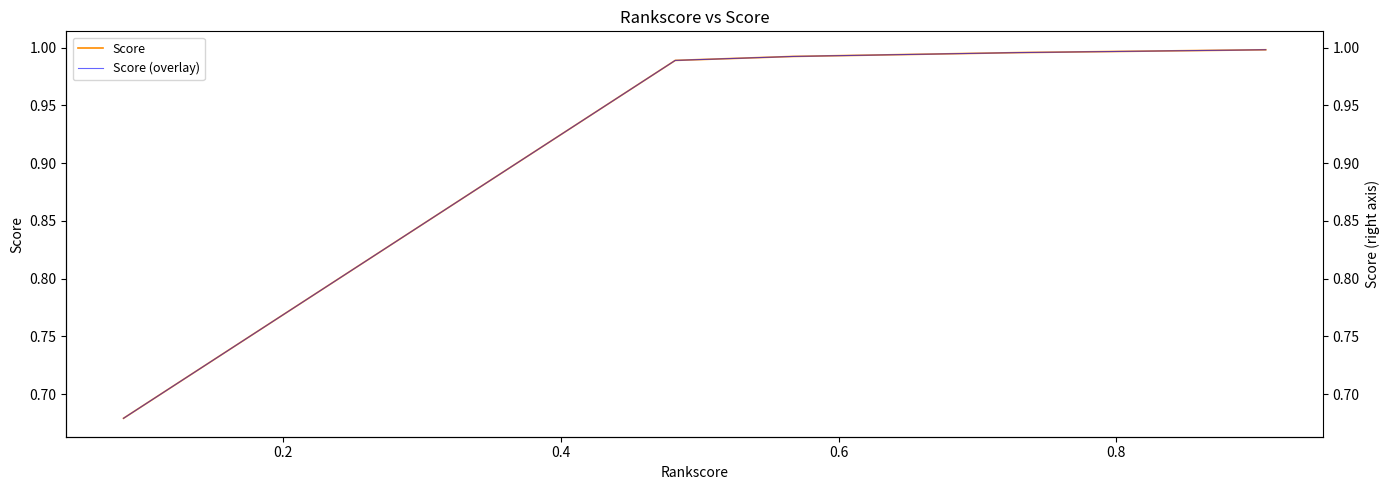

True or false: Score and Score (overlay) intersect in this chart.

False